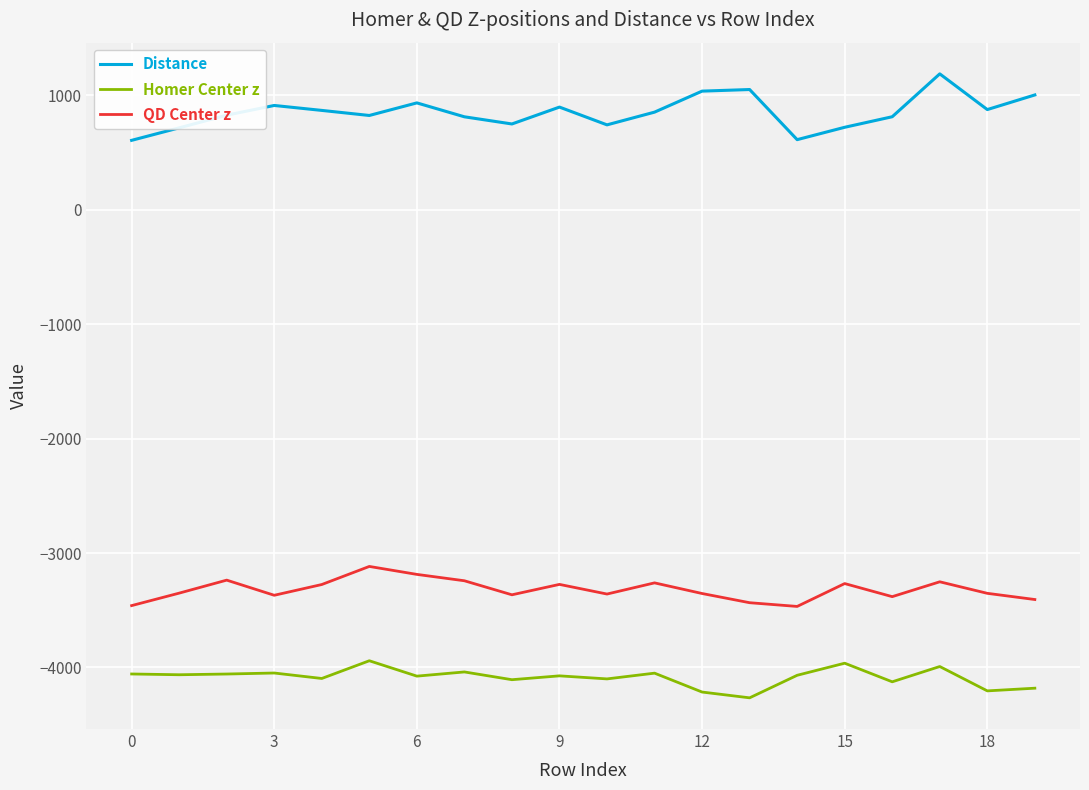

How many lines are shown in the chart?

3